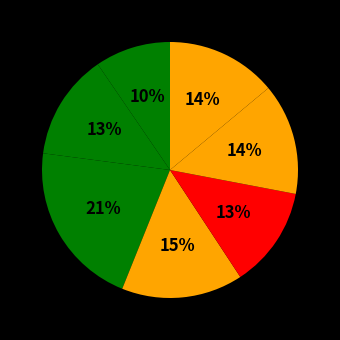

How many segments does this pie chart have?

7